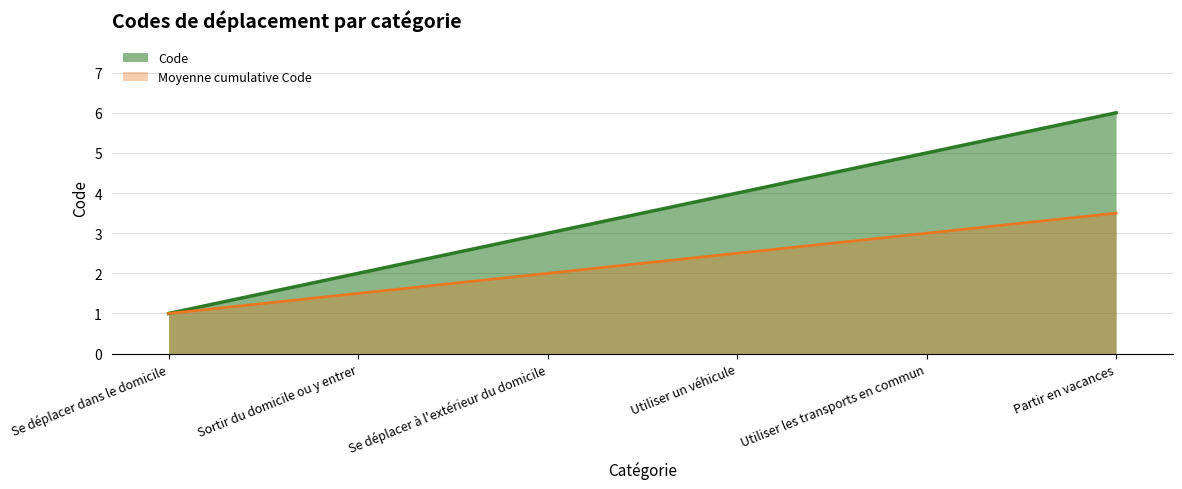

What is the difference between the maximum and minimum values?

5